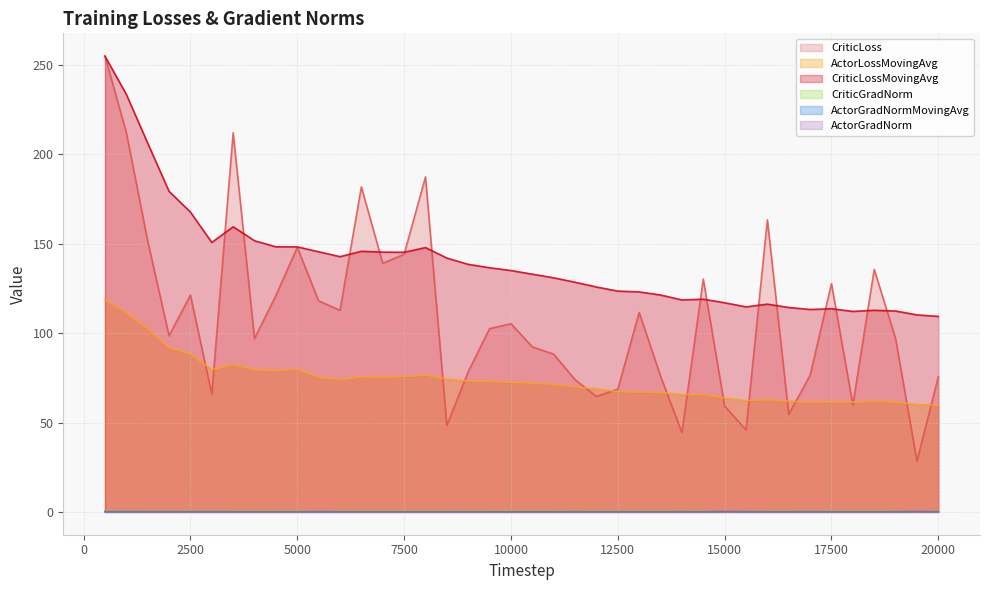

How many lines are shown in the chart?

6